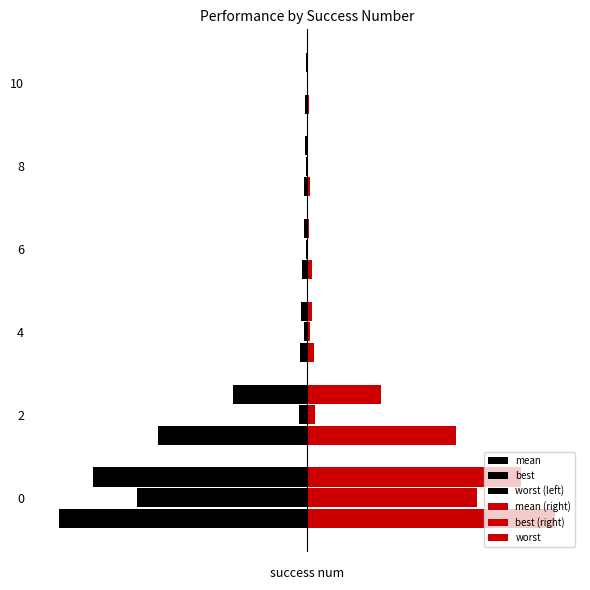

Does the chart contain stacked bars?

No